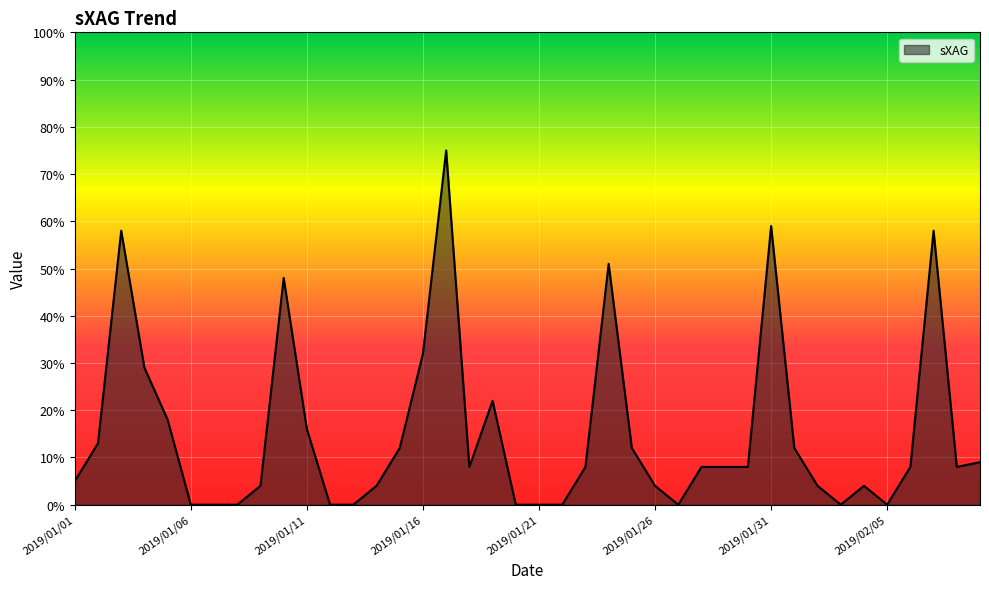

True or false: the data has more than 1 interior local peaks.

True